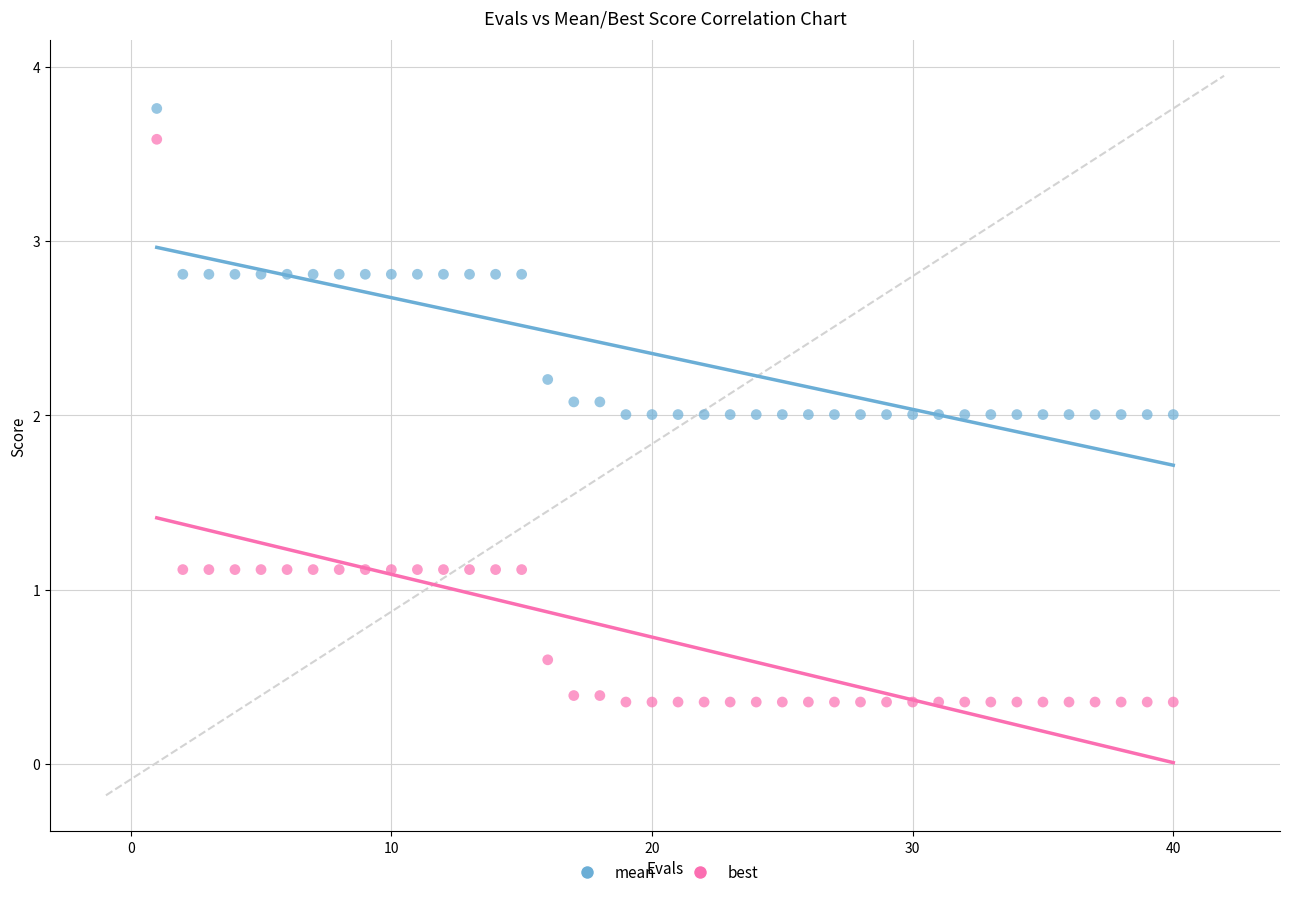

Across all data points, what is the range of X values (max minus min)?

39.0